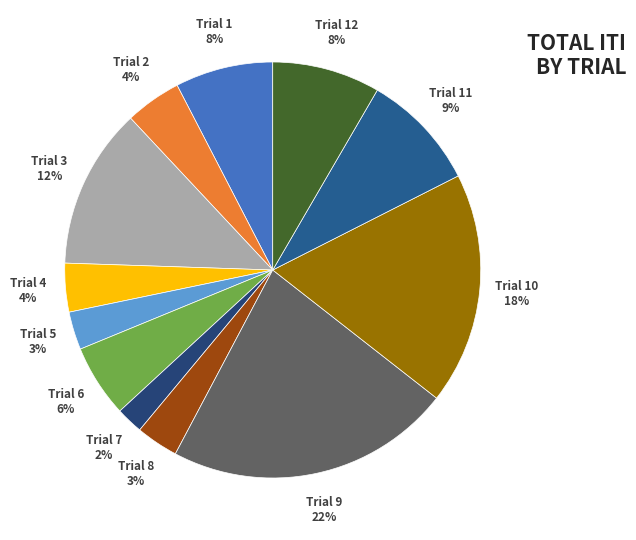

Which category has the biggest portion of the pie?

Trial 9